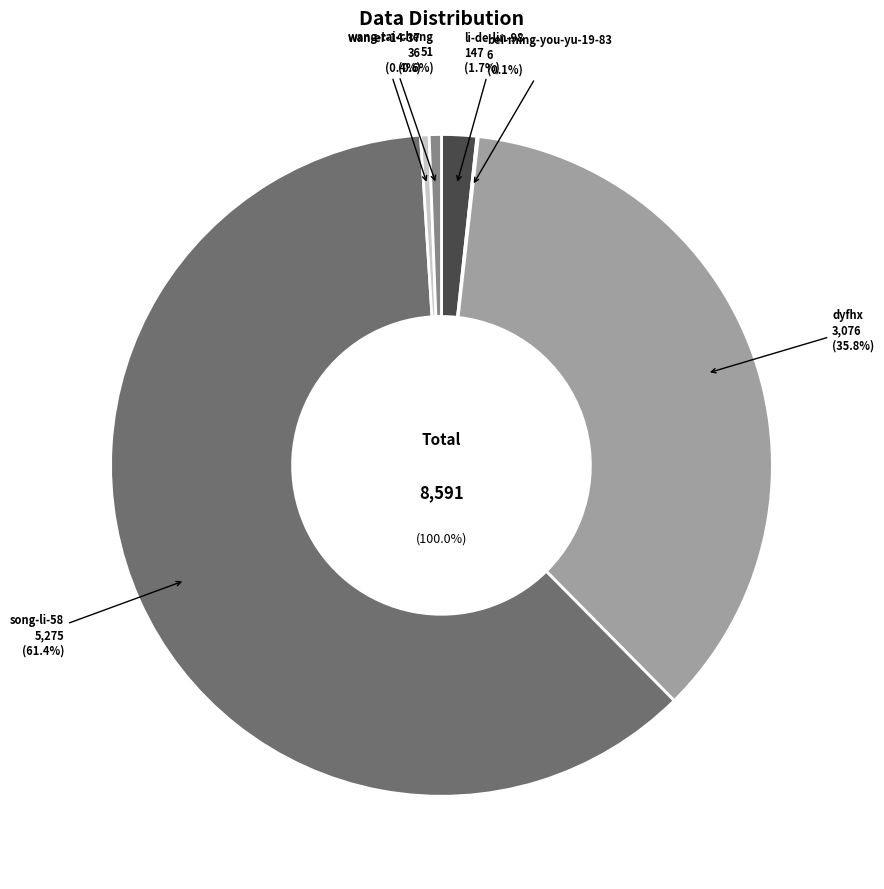

Is there a majority slice in this chart?

Yes